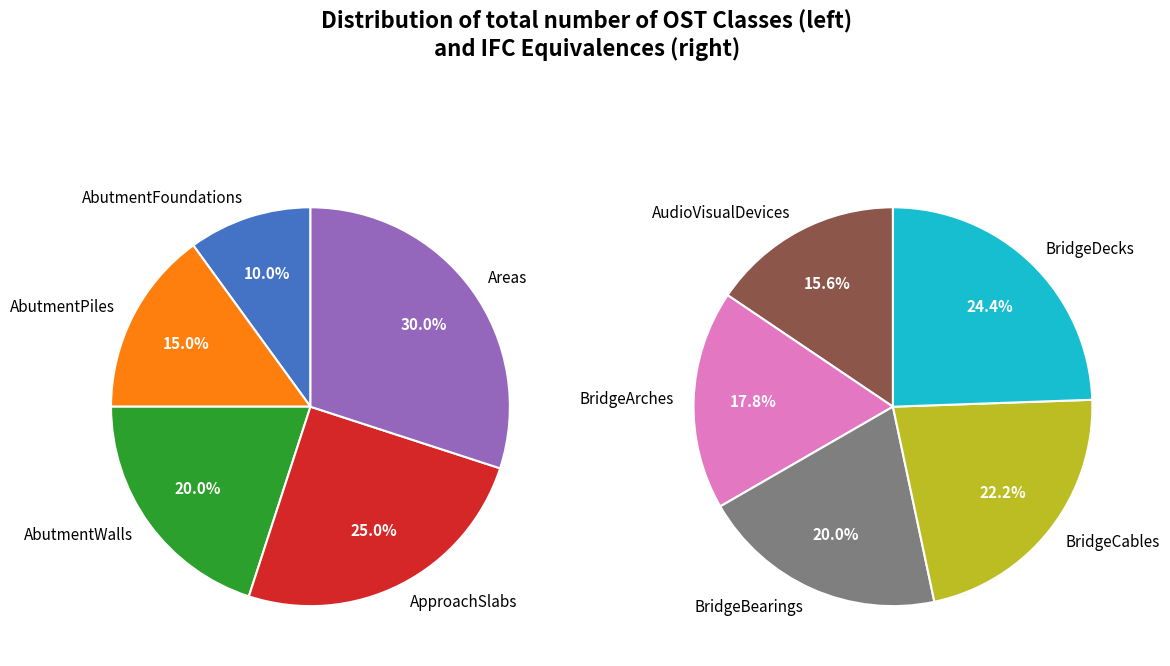

Is the sum of OST_ApproachSlabs and OST_BridgeCables greater than half?

No